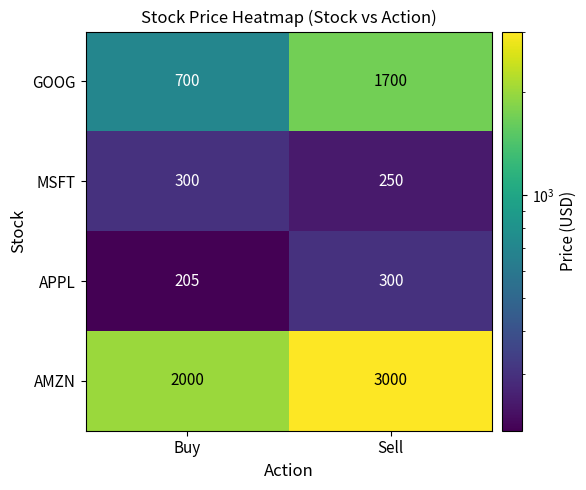

Count the number of categories in the chart.

2